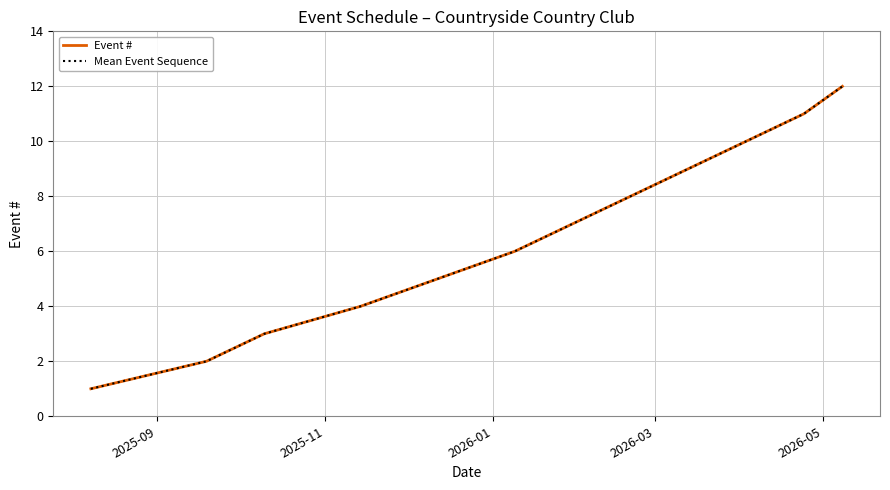

True or false: Mean Event Sequence and Event # cross at least once.

False